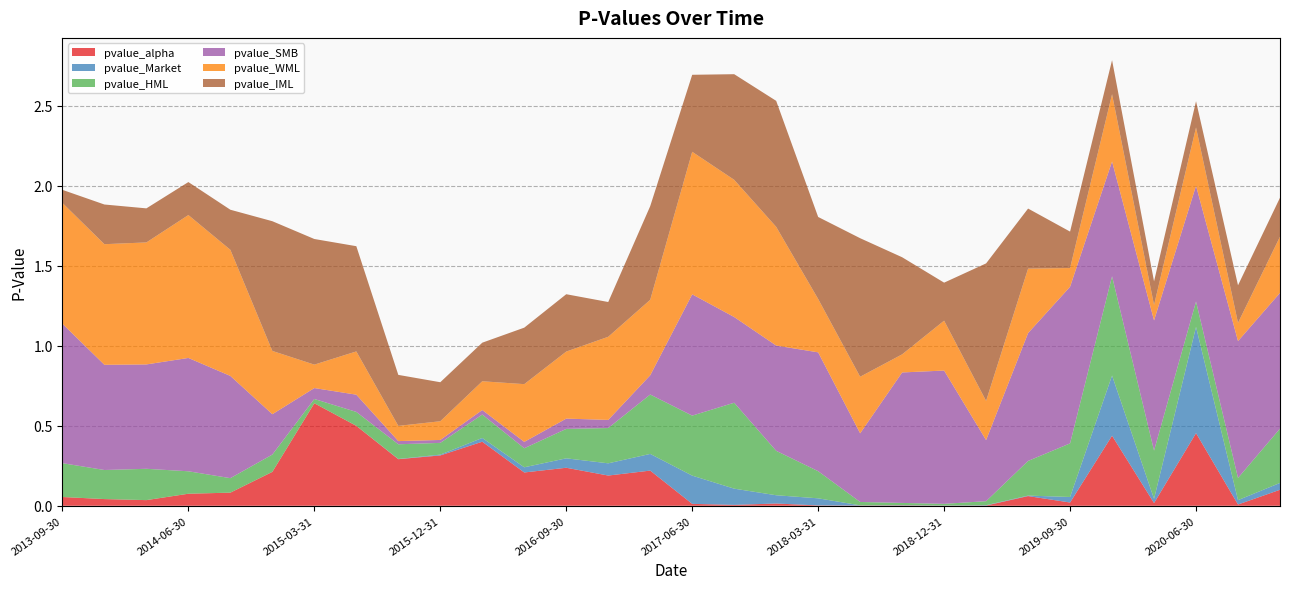

How many times do pvalue_IML and pvalue_alpha cross each other?

6